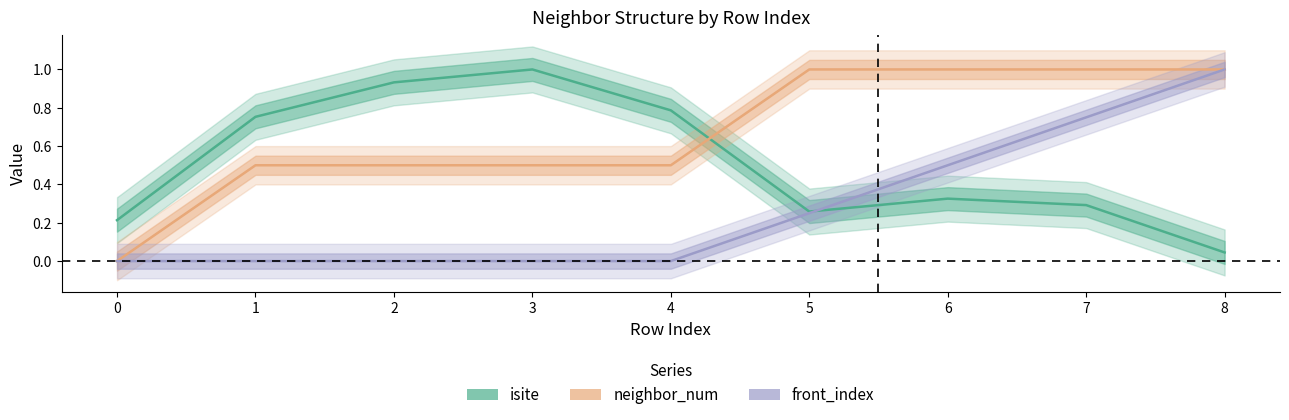

What is the difference between the highest and lowest values at 4?

0.8